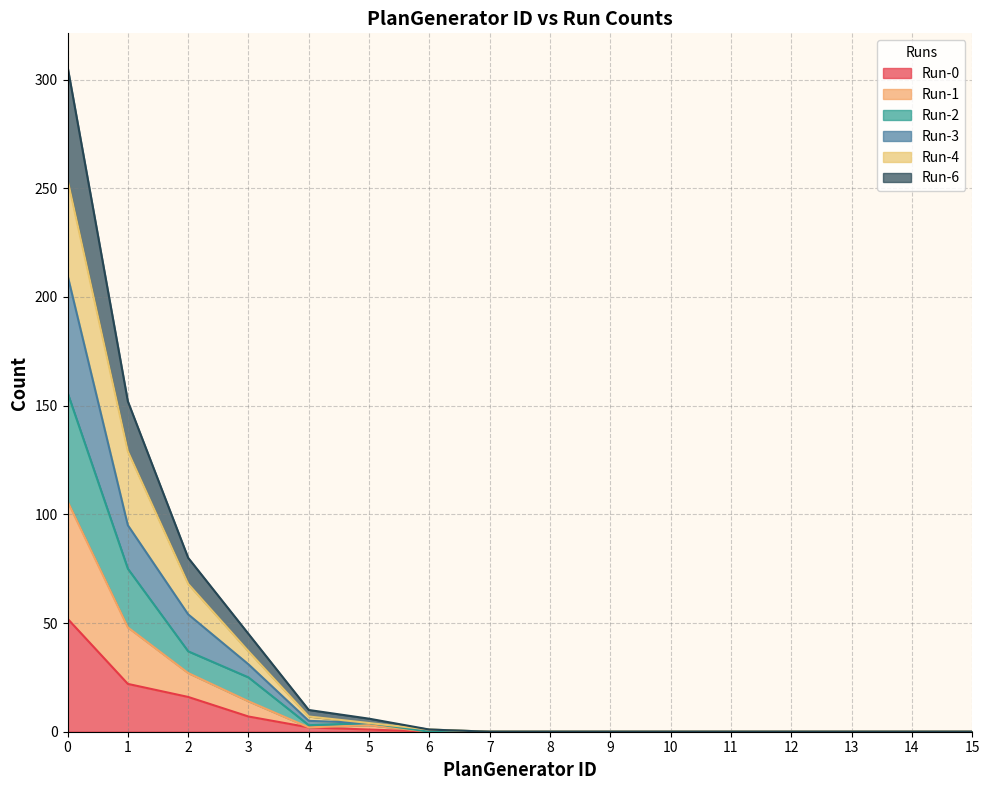

True or false: Run-0 has a value of 0 at 10.

True